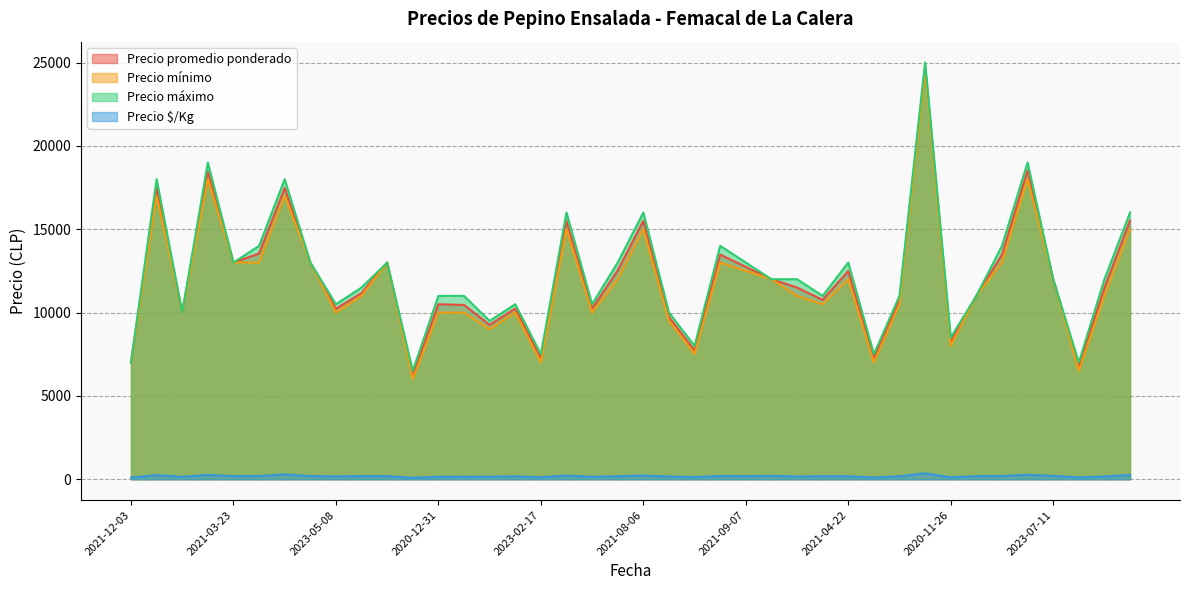

How many values in the Precio $/Kg series are below 179?

18